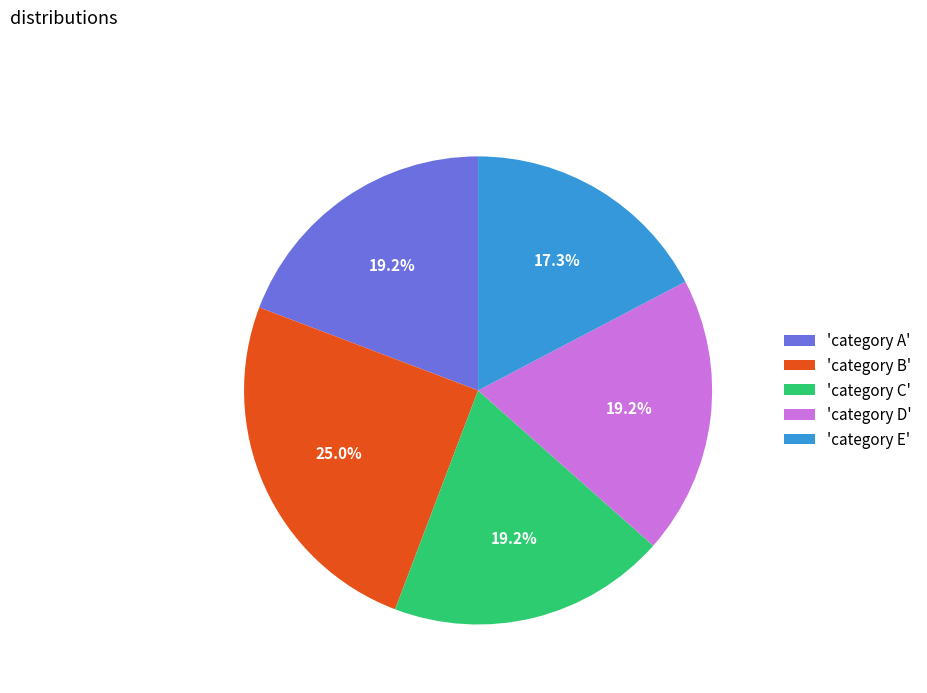

How many segments does this pie chart have?

5